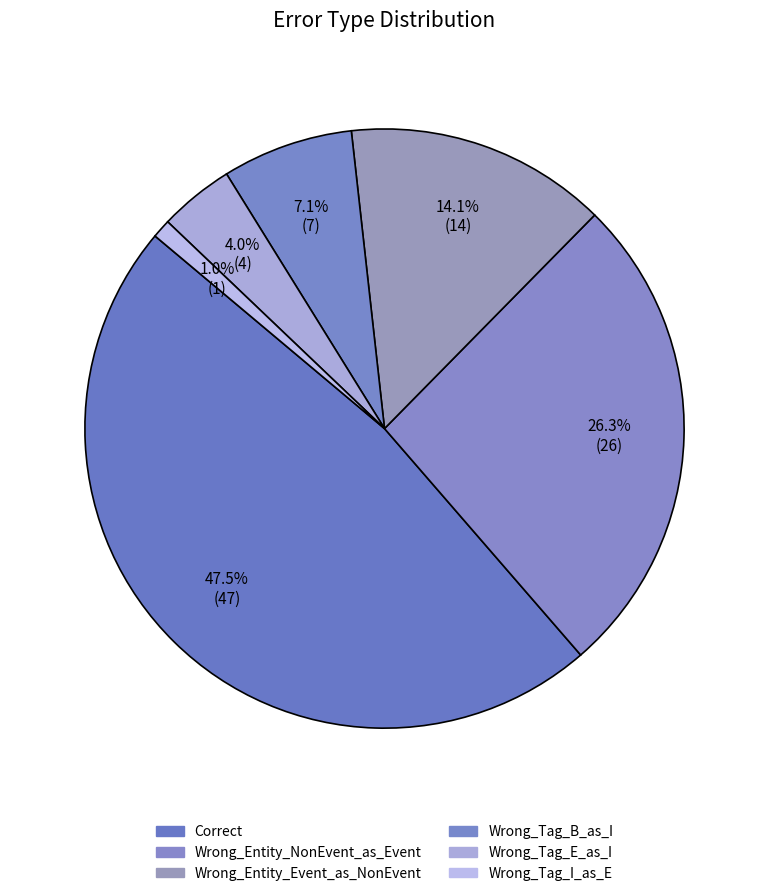

Count the number of slices in the pie.

6